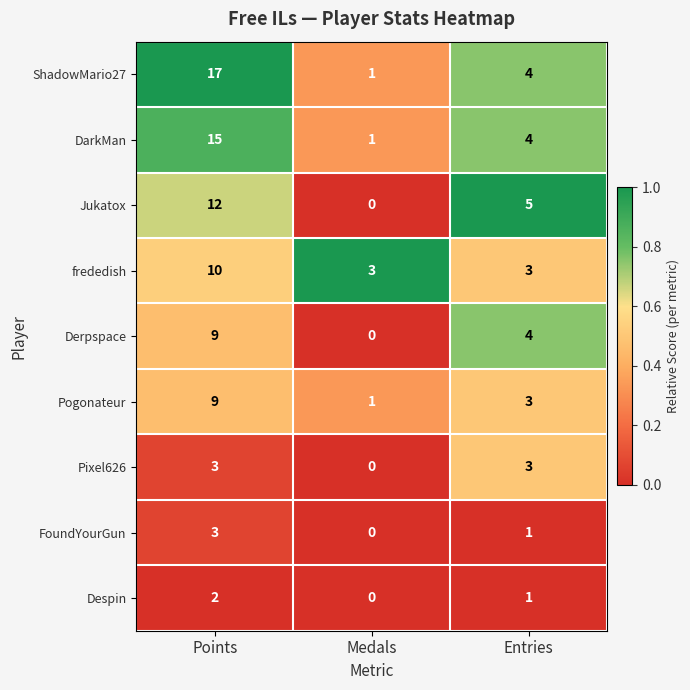

What is the sum of all Jukatox values?

17